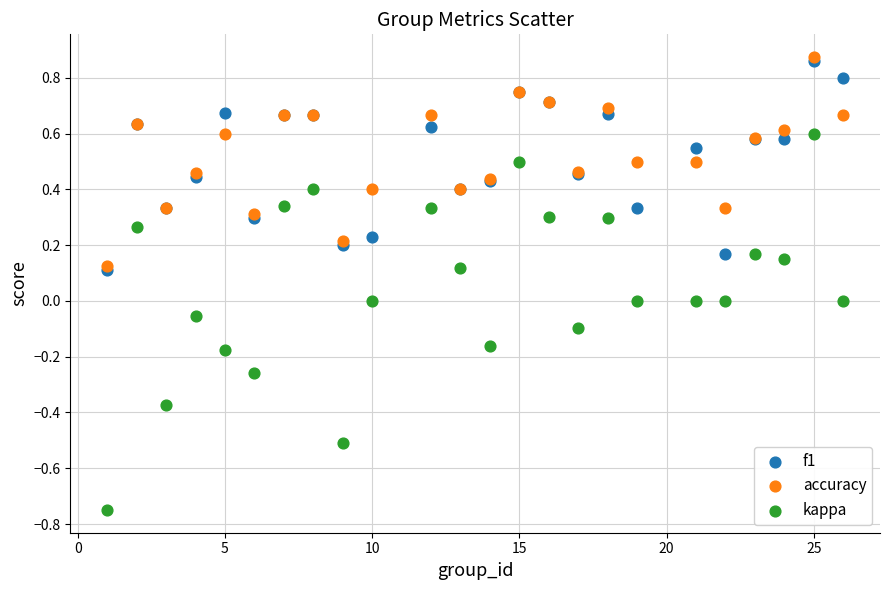

Which series has the largest Y range (max minus min)?

kappa